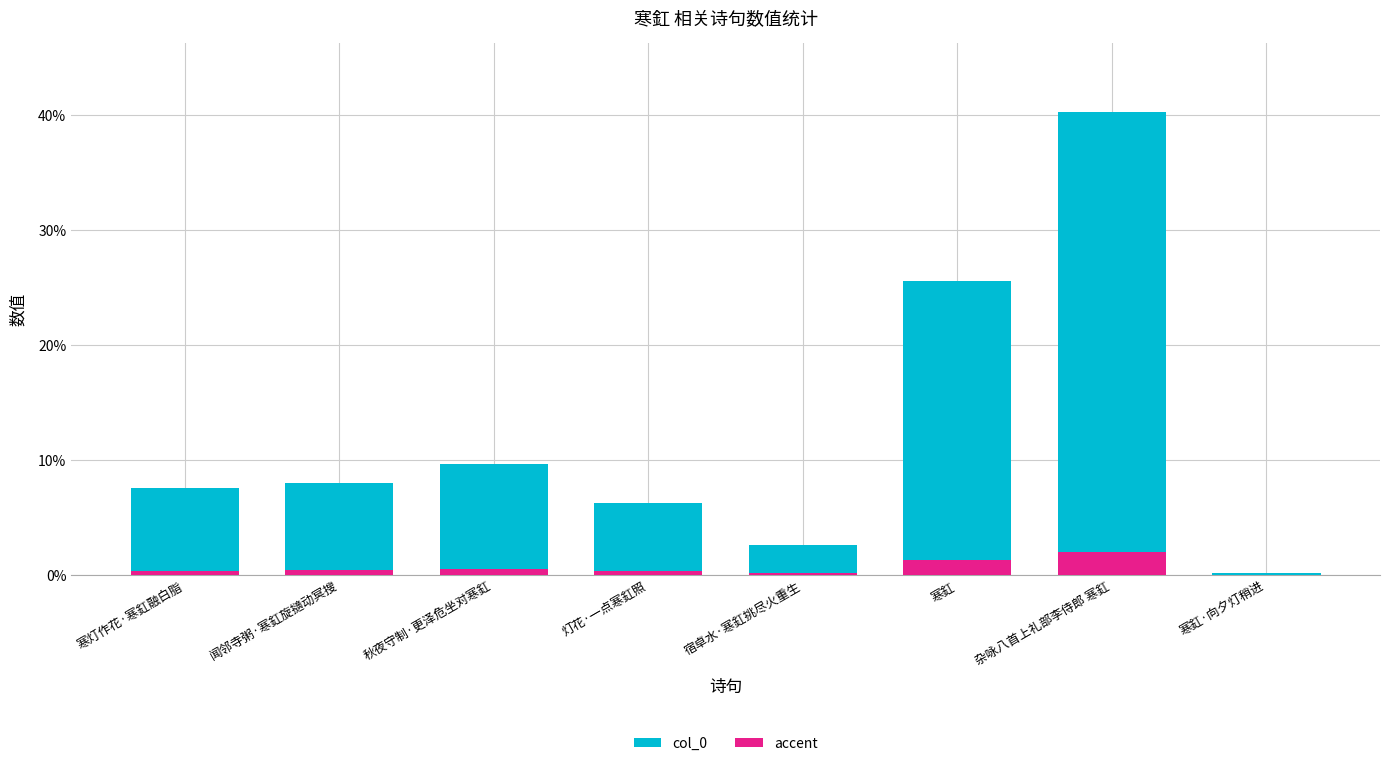

What are all the series names shown in the legend?

col_0, accent